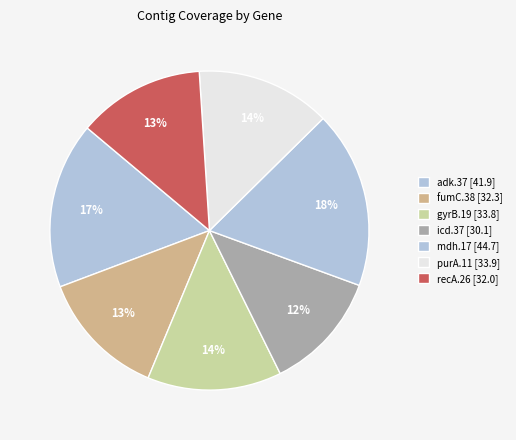

Count the number of slices in the pie.

7